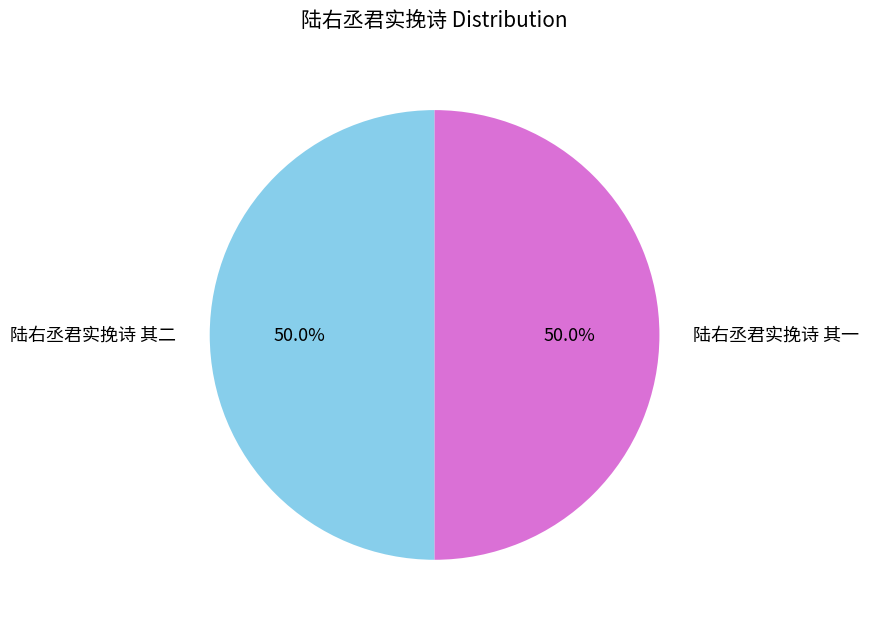

Approximately how many times larger is the value at 陆右丞君实挽诗 其二 compared to 陆右丞君实挽诗 其一?

1.0